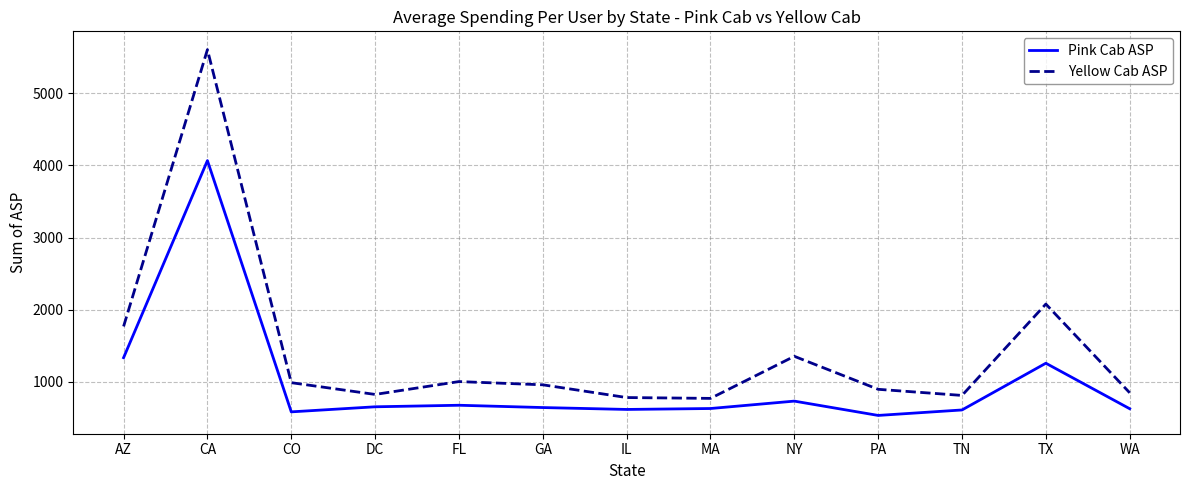

What is the difference between the second highest and minimum values in the Yellow Cab ASP series?

1305.7